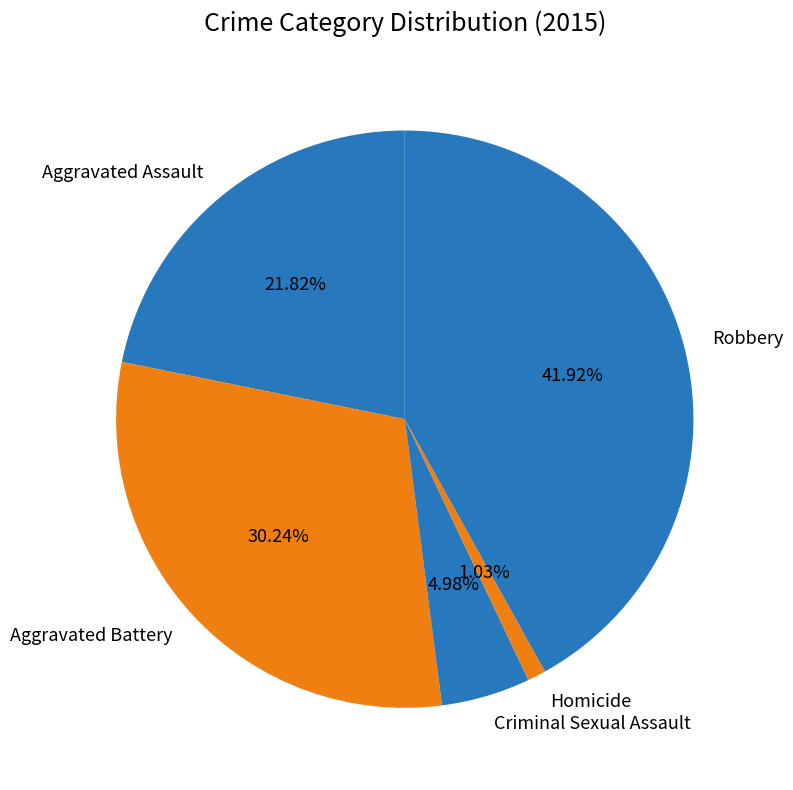

Which slice is the smallest?

Homicide